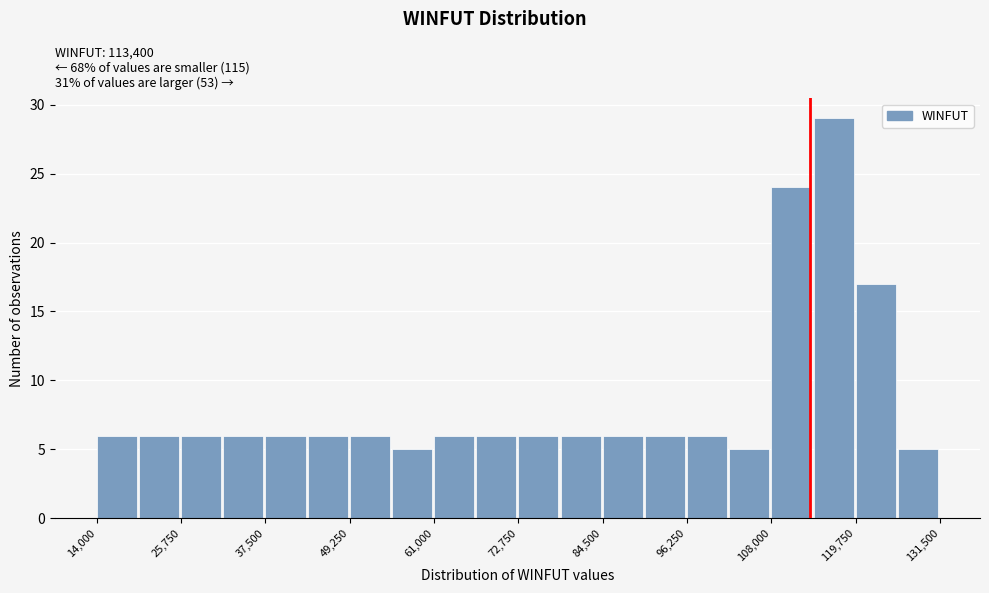

Around what value on the x-axis is the tallest bar? Give the approximate position of its centre, as read against the axis.

116000